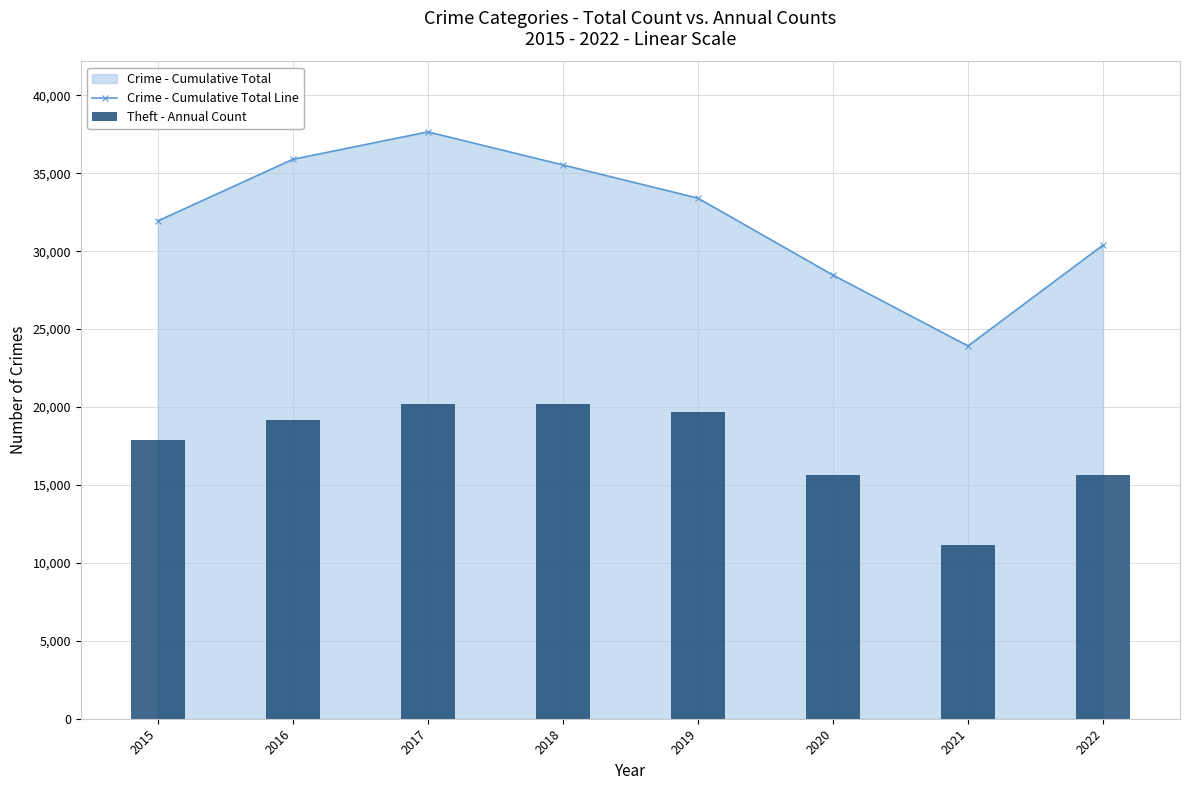

Reading right to left, list all the values displayed in this chart.

Crime - Cumulative Total Line: 2022=30390	2021=23919	2020=28466	2019=33401	2018=35532	2017=37652	2016=35892	2015=31937
Theft - Annual Count: 2022=15637	2021=11178	2020=15644	2019=19656	2018=20190	2017=20167	2016=19158	2015=17853